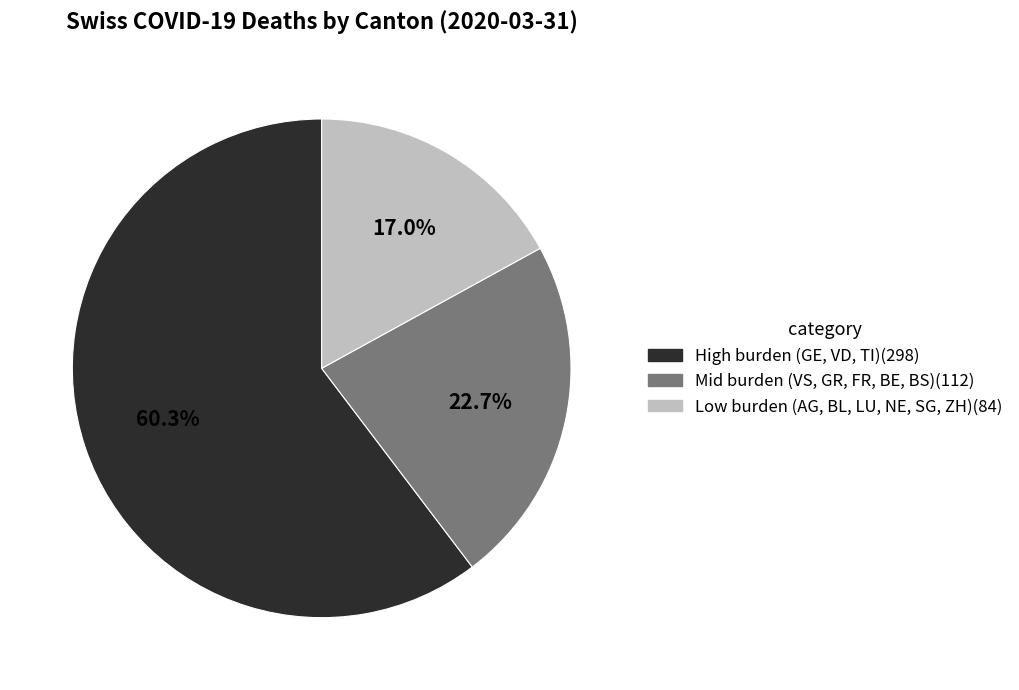

To the nearest percent, what is the difference between the largest and smallest slice percentages?

43%